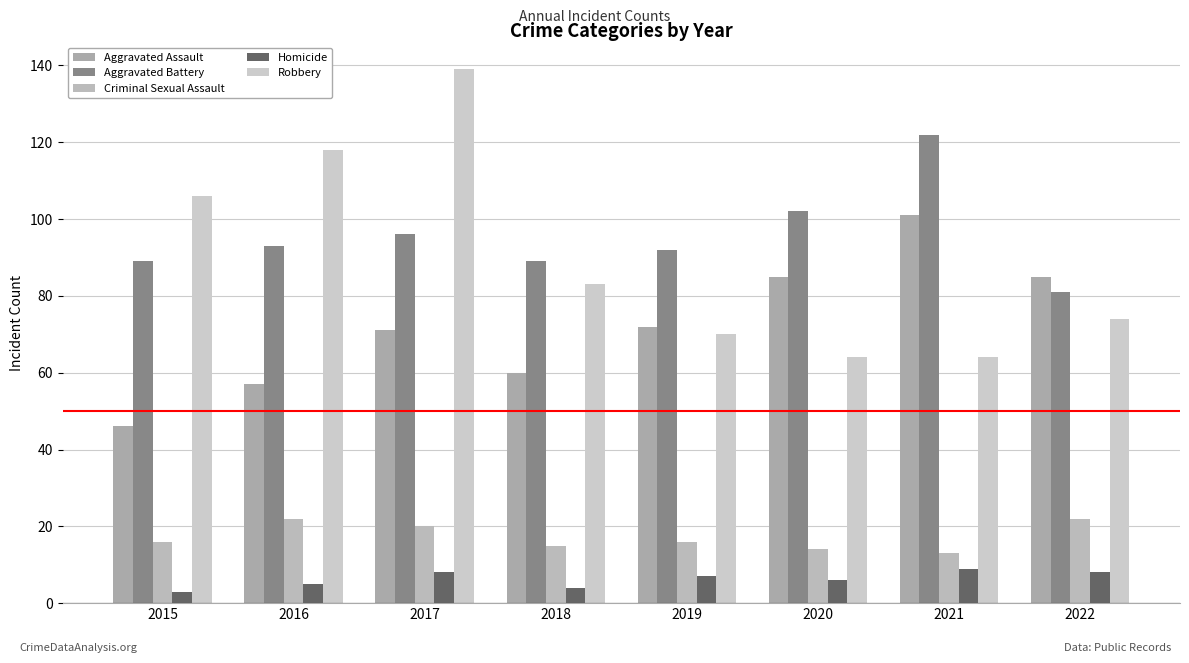

At which label does Homicide first exceed 7?

2017